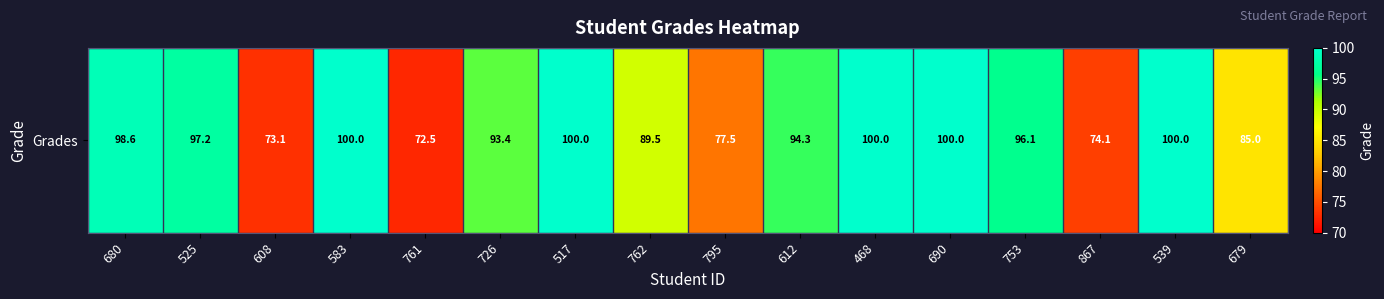

What value does the data have at 612?

94.3